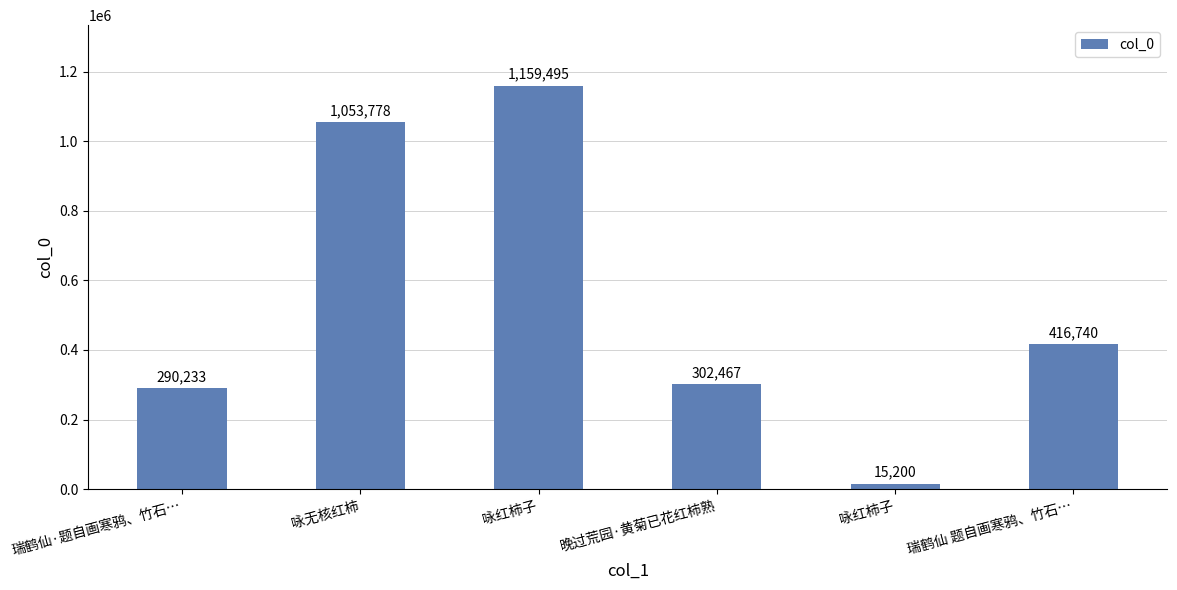

Between 晚过荒园·黄菊已花红柿熟 and 瑞鹤仙·题自画寒鸦、竹石…, which is larger?

晚过荒园·黄菊已花红柿熟